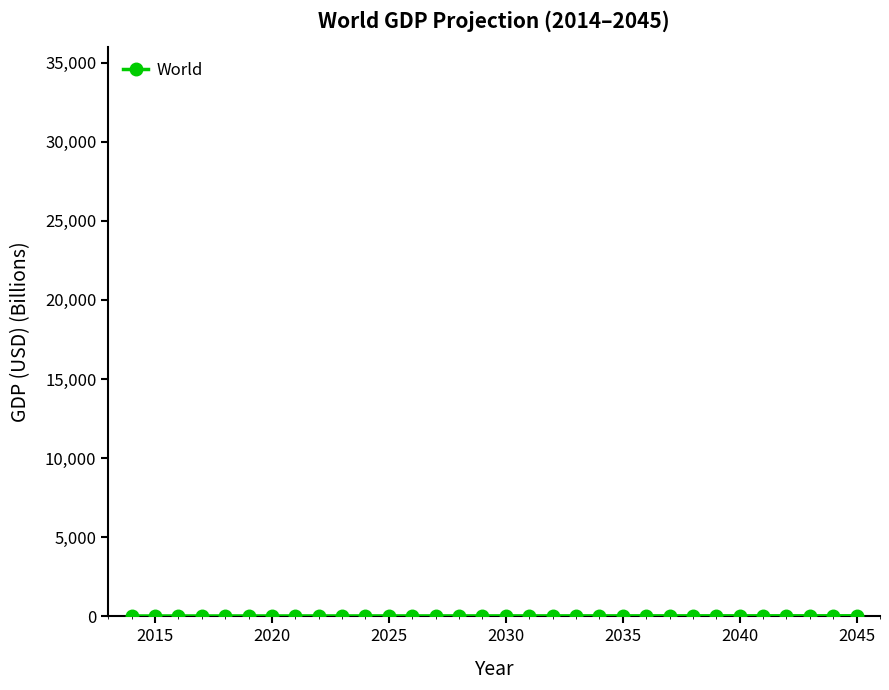

What is the sum of all values?

826.2